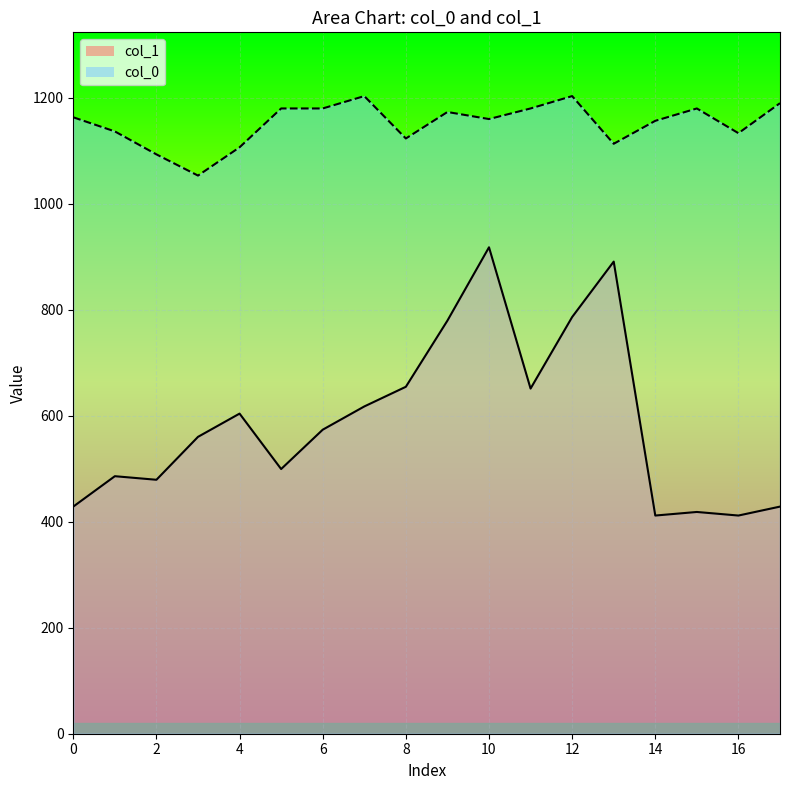

What is the maximum value shown in the chart?

1203.3